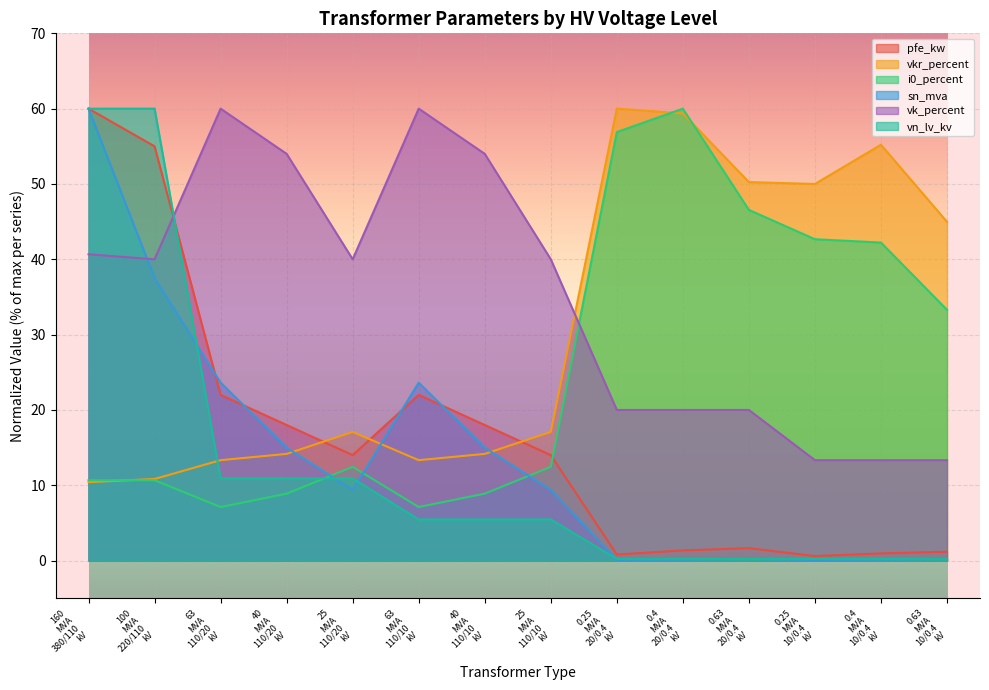

How many lines are shown in the chart?

6